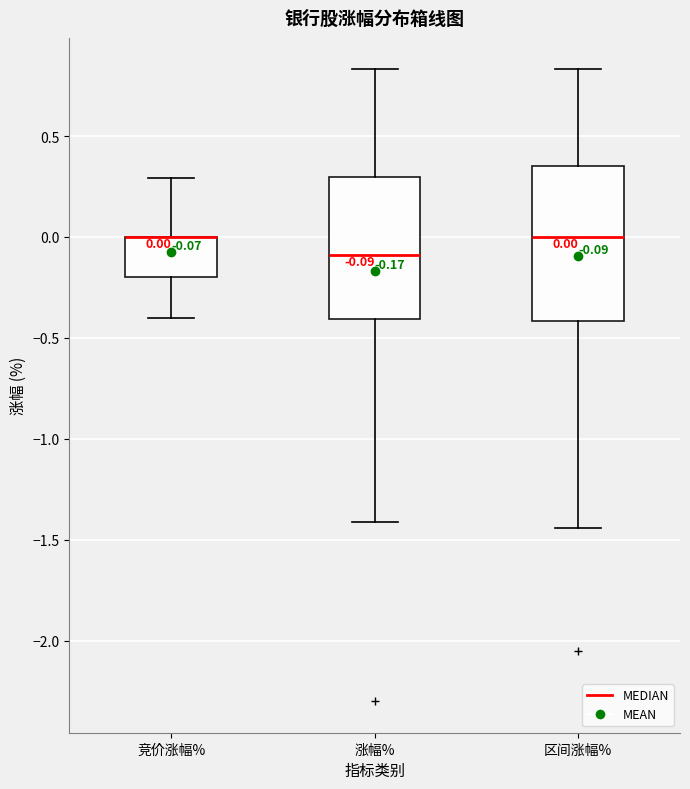

Which box is the tallest, from its lower edge to its upper edge?

区间涨幅%